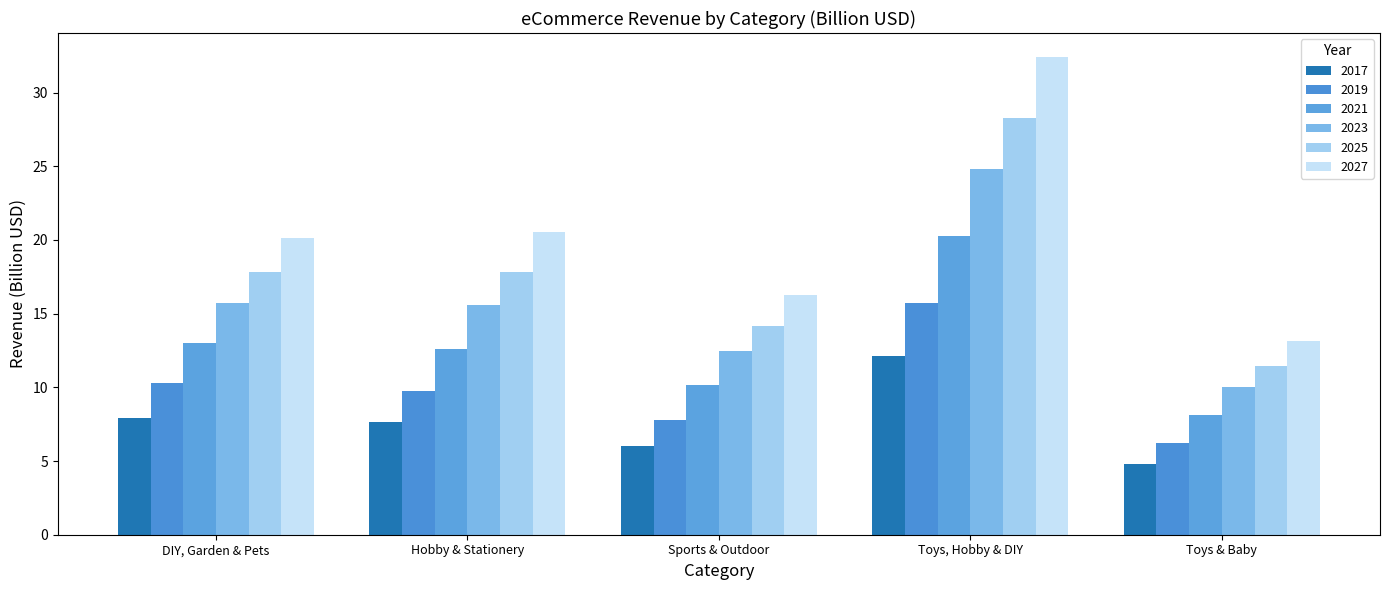

Which label corresponds to the smallest value in the chart?

Toys & Baby